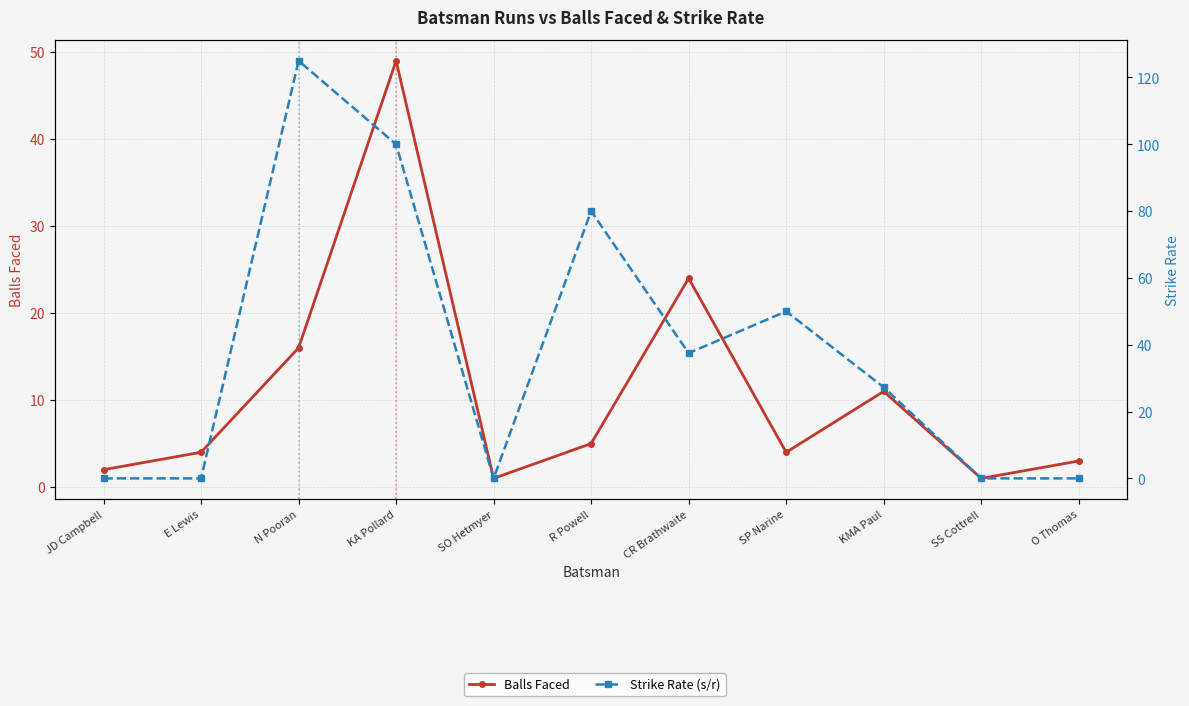

How many times do balls and s/r cross each other?

4